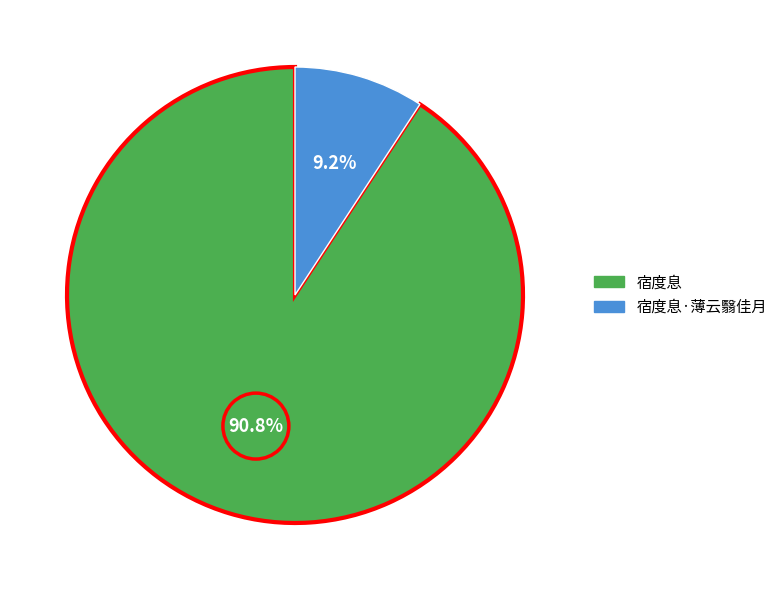

Does 宿度息·薄云翳佳月 account for over 50% of the chart?

No